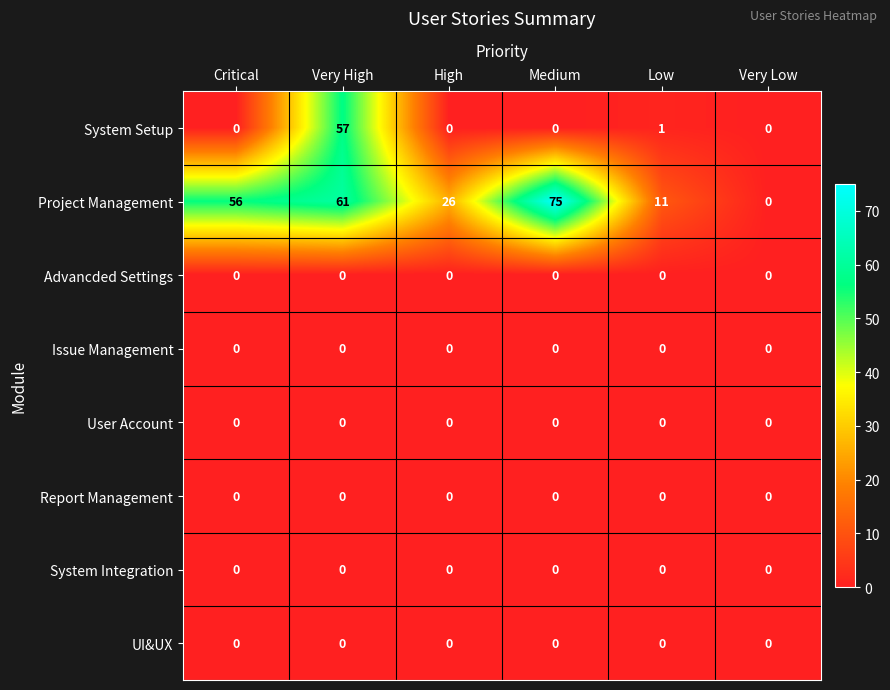

What is the sum of all Project Management values?

229